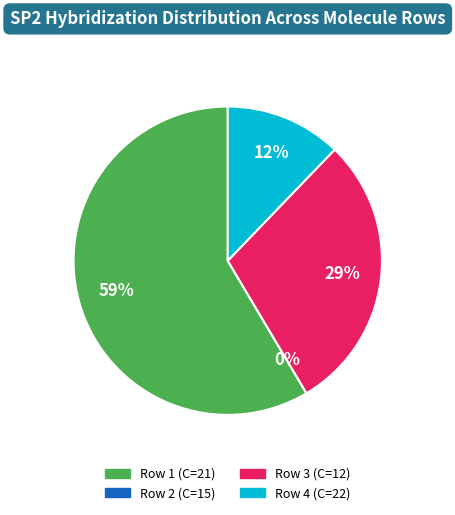

Rank the categories by value from lowest to highest.

Row 2 (C=15), Row 4 (C=22), Row 3 (C=12), Row 1 (C=21)